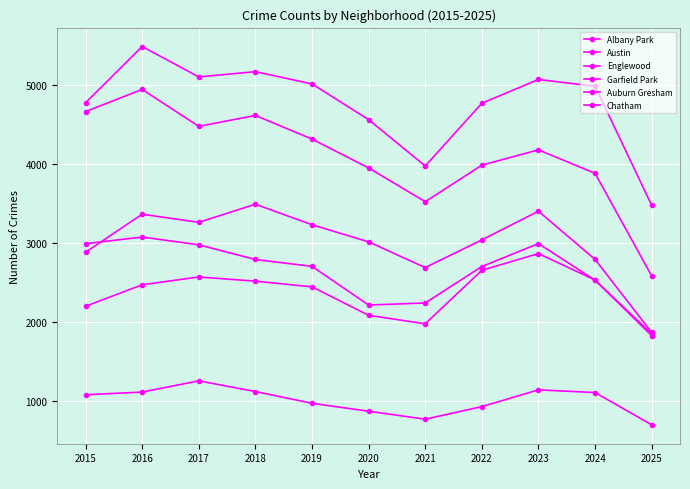

How many categories are shown in the chart?

11